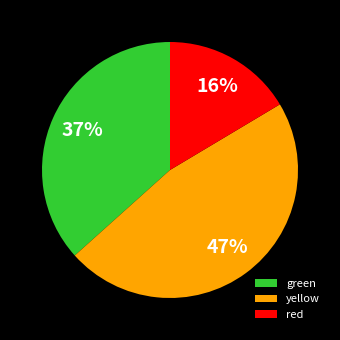

What is the ratio of the value at yellow to the value at red?

2.9